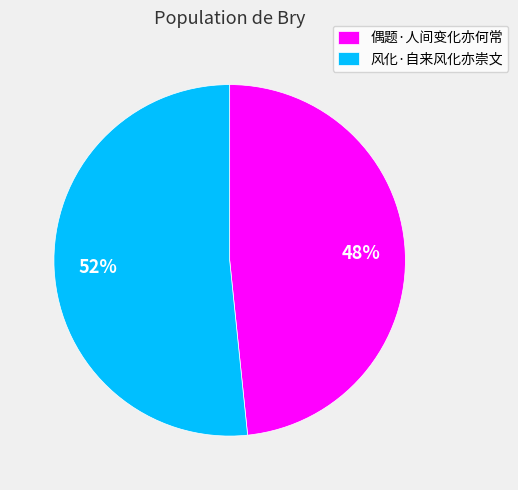

What is the smallest slice in the pie chart?

偶题·人间变化亦何常